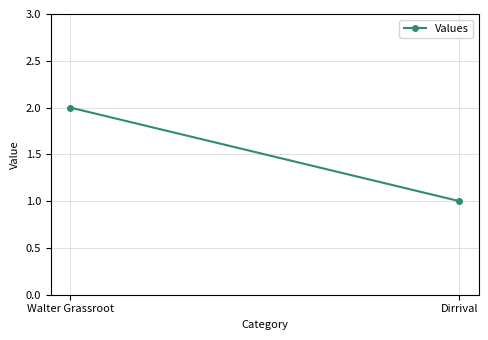

How many values are between 1 and 2?

2